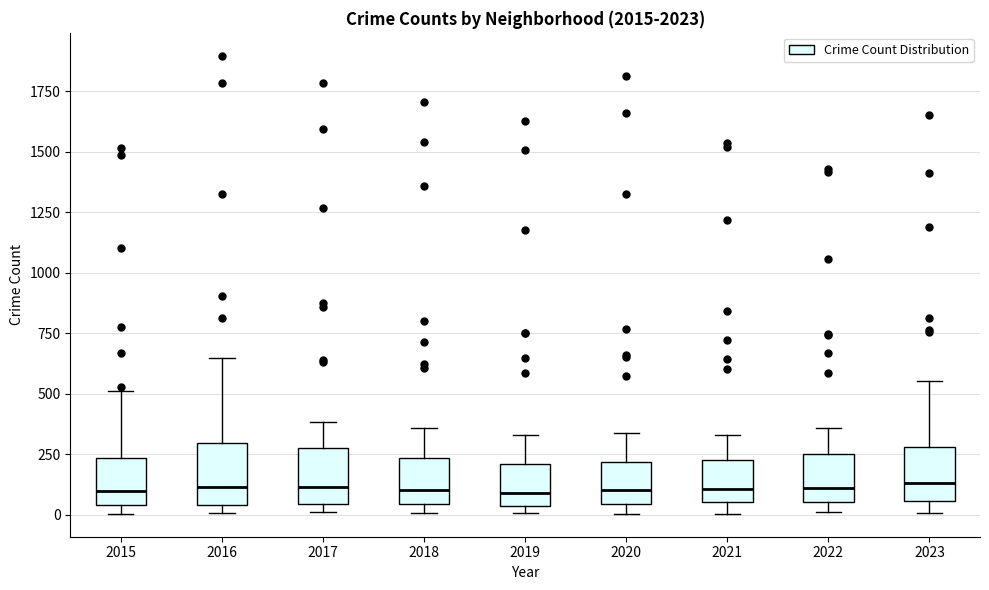

Reading left to right, read every box against the y-axis: the position of its median line, the range the box covers, and the ends of its whiskers. The values are not printed on the chart, so give them approximately, as read against the axis.

2015: median 100, box 50 to 250, whiskers 0 to 500
2016: median 100, box 50 to 300, whiskers 0 to 650
2017: median 100, box 50 to 300, whiskers 0 to 400
2018: median 100, box 50 to 250, whiskers 0 to 350
2019: median 100, box 50 to 200, whiskers 0 to 350
2020: median 100, box 50 to 200, whiskers 0 to 350
2021: median 100, box 50 to 250, whiskers 0 to 350
2022: median 100, box 50 to 250, whiskers 0 to 350
2023: median 150, box 50 to 300, whiskers 0 to 550